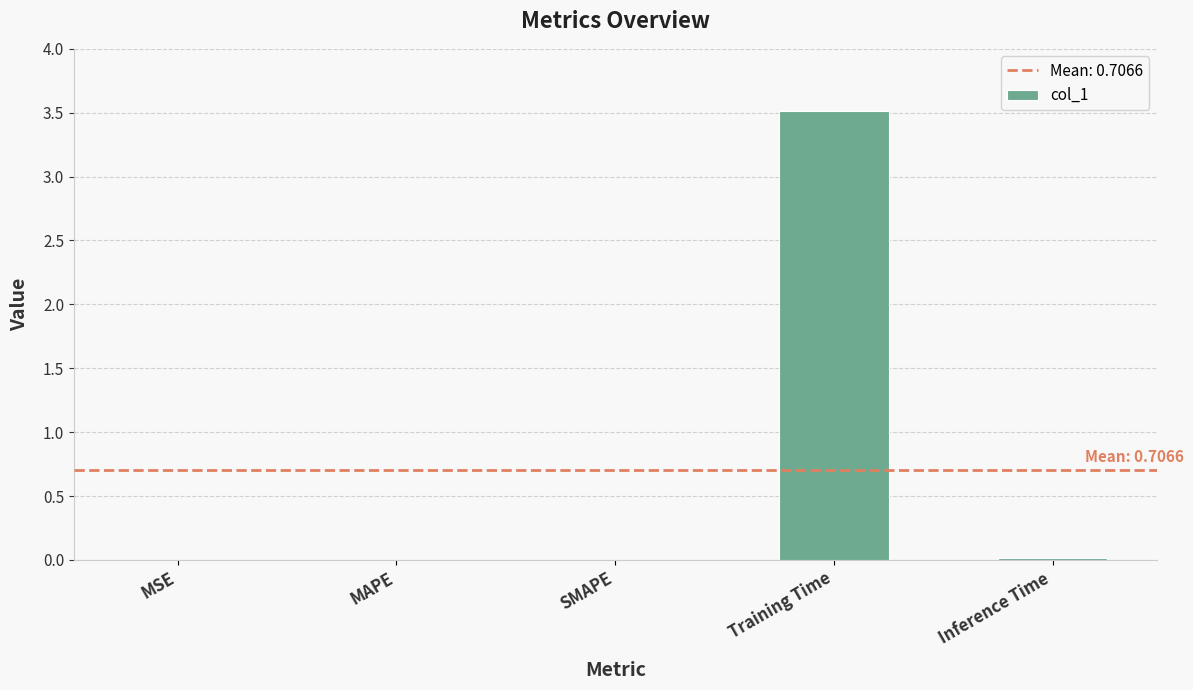

Is it true that the value at MAPE is 0.0?

True